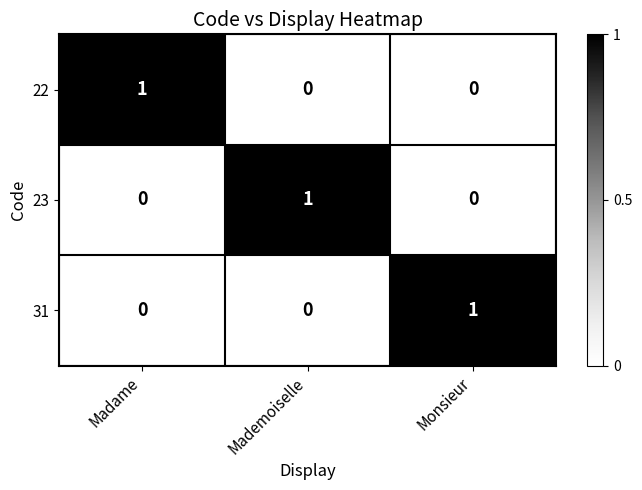

How many categories are shown in the chart?

3